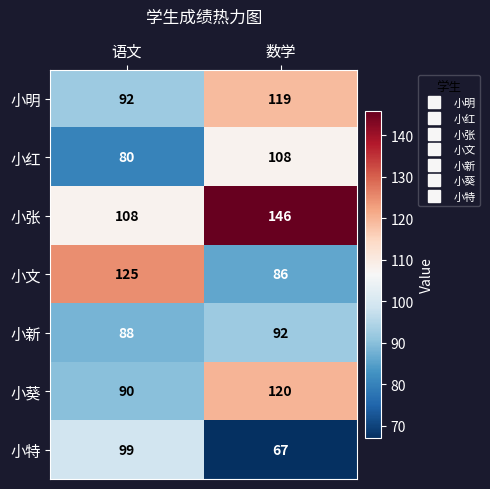

At which category is the sum across all series the highest?

数学